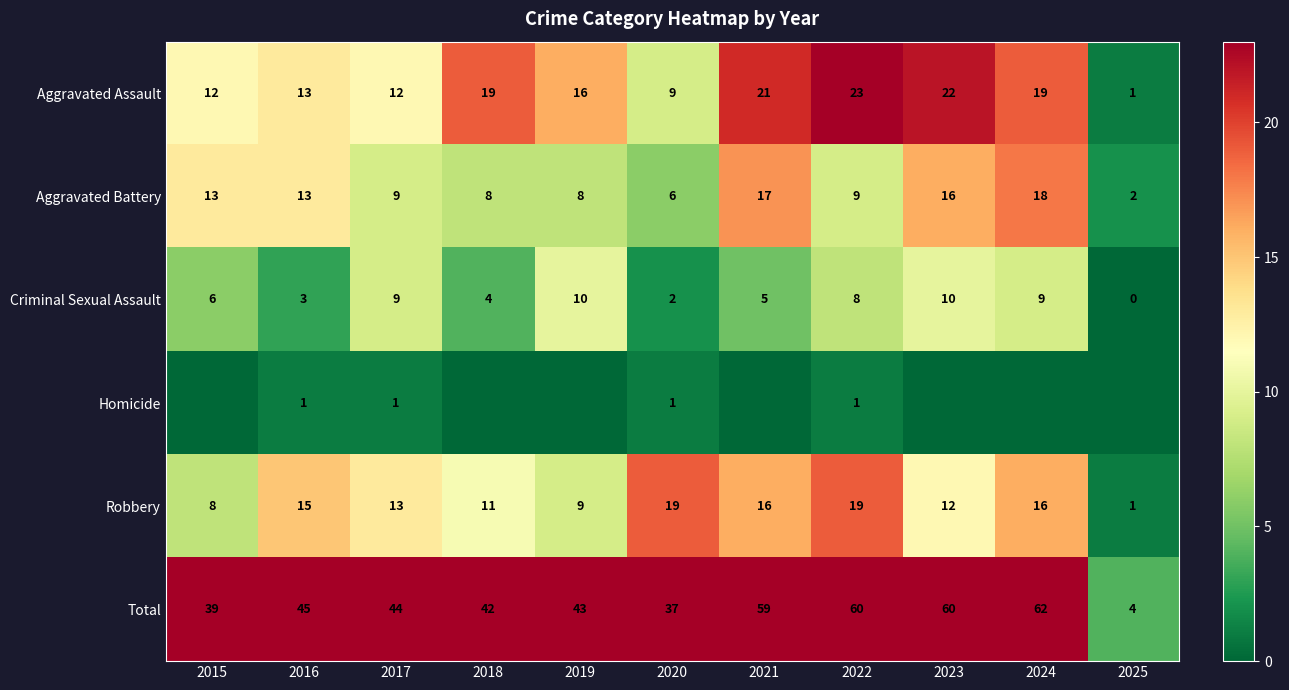

At how many categories does at least one series exceed 31?

10